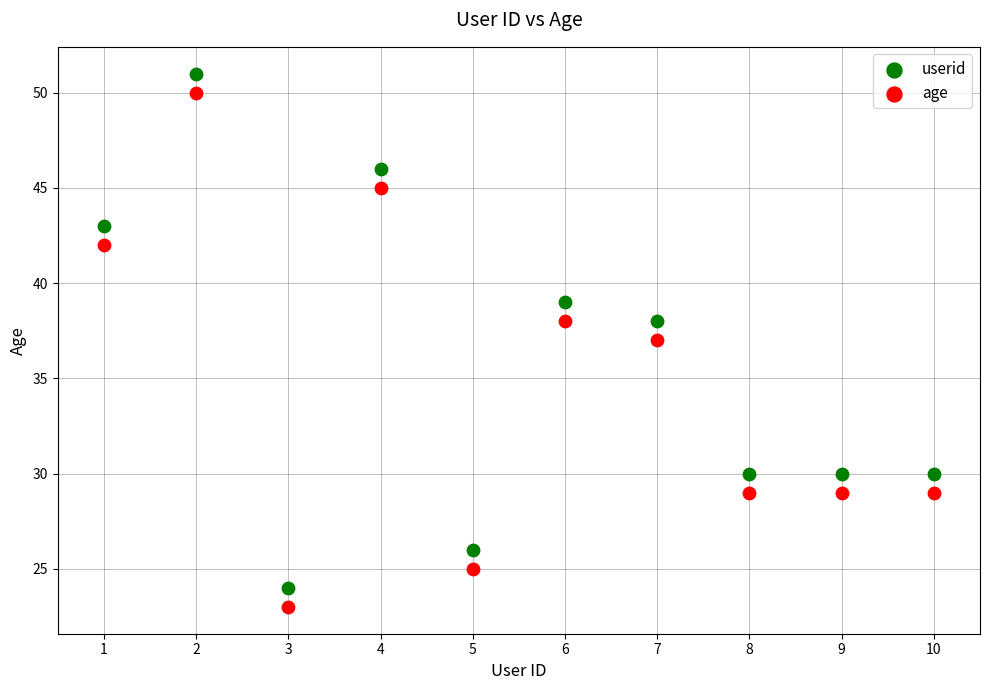

What is the X range (max minus min) for the scatter plot?

9